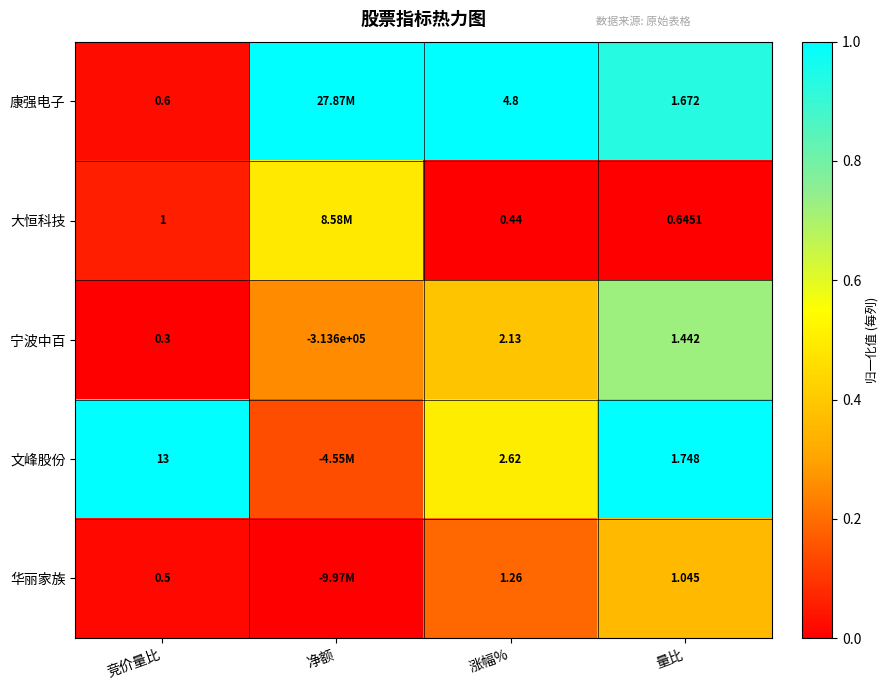

Rank the series at 竞价量比 from lowest to highest value.

宁波中百, 华丽家族, 康强电子, 大恒科技, 文峰股份